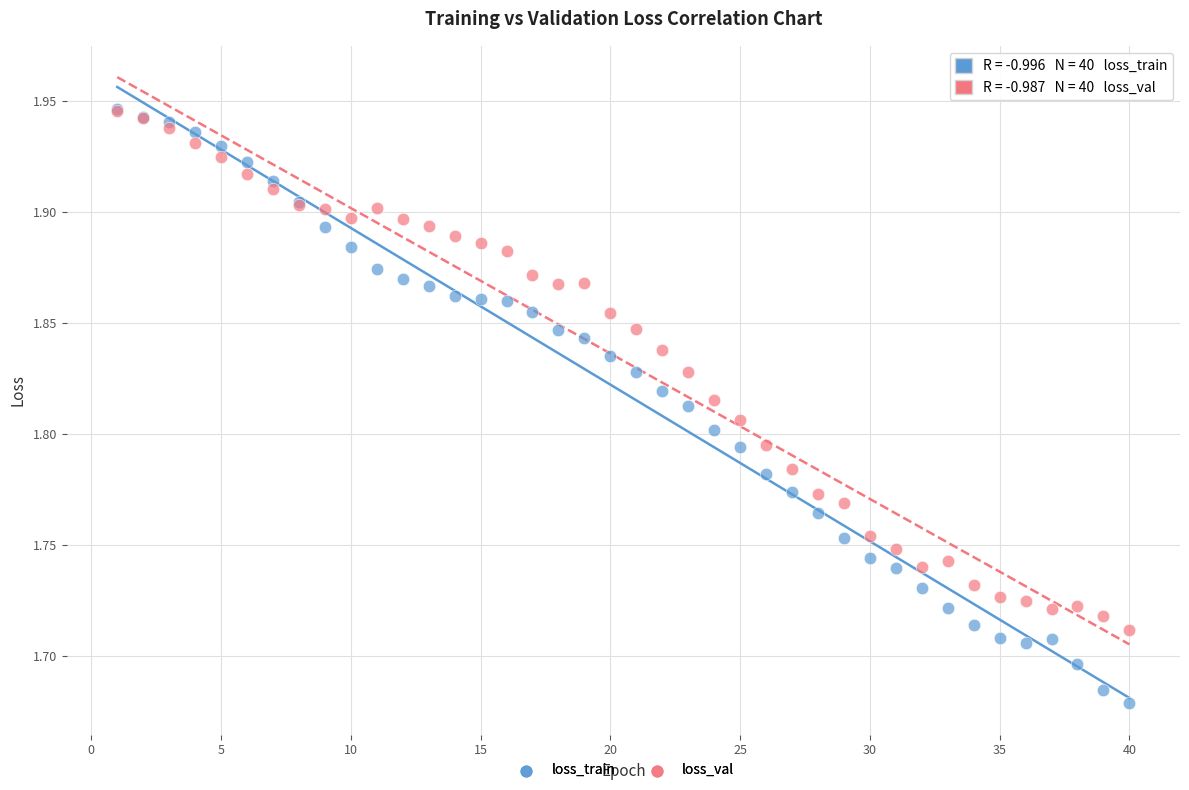

What are all the series names shown in the legend?

loss_train, loss_val